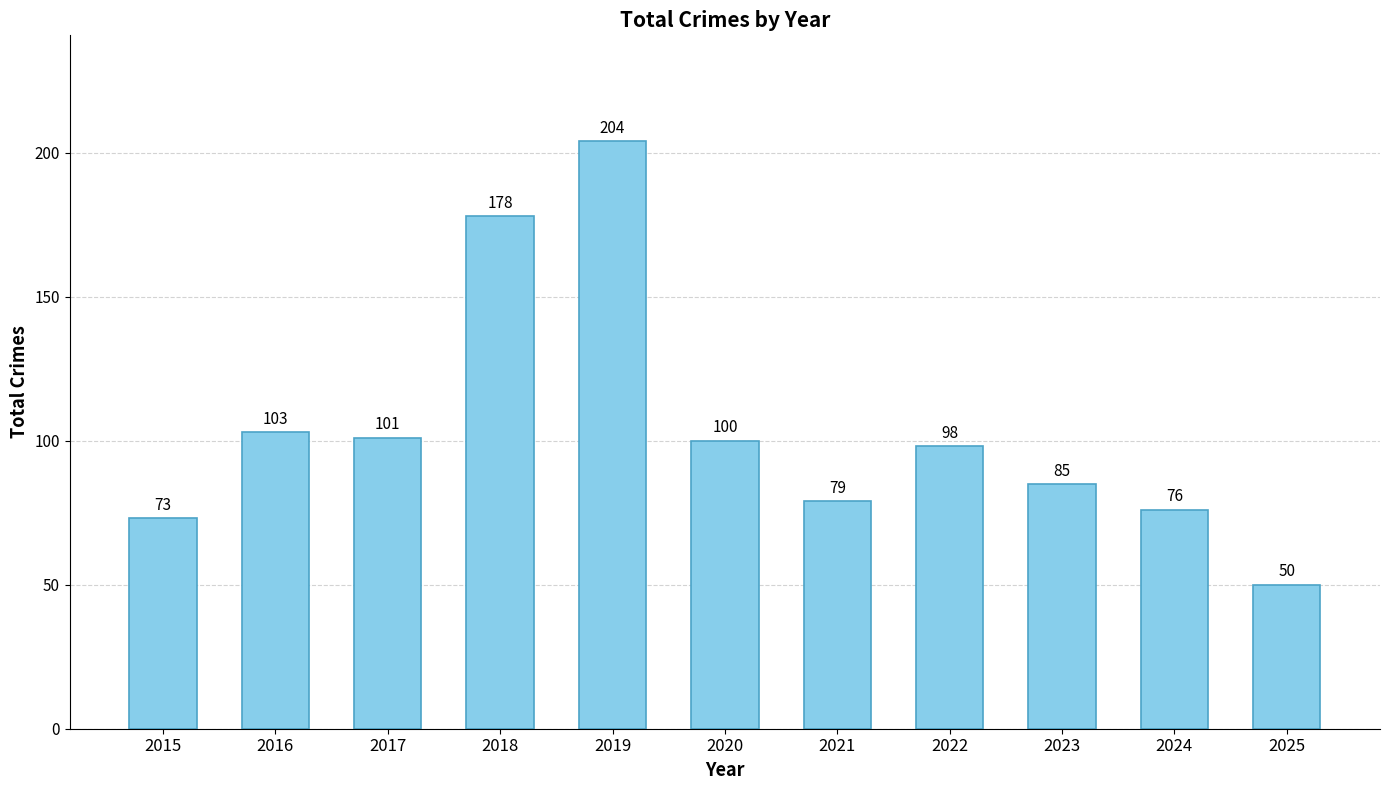

The value at 2016 is 63. True or false?

False